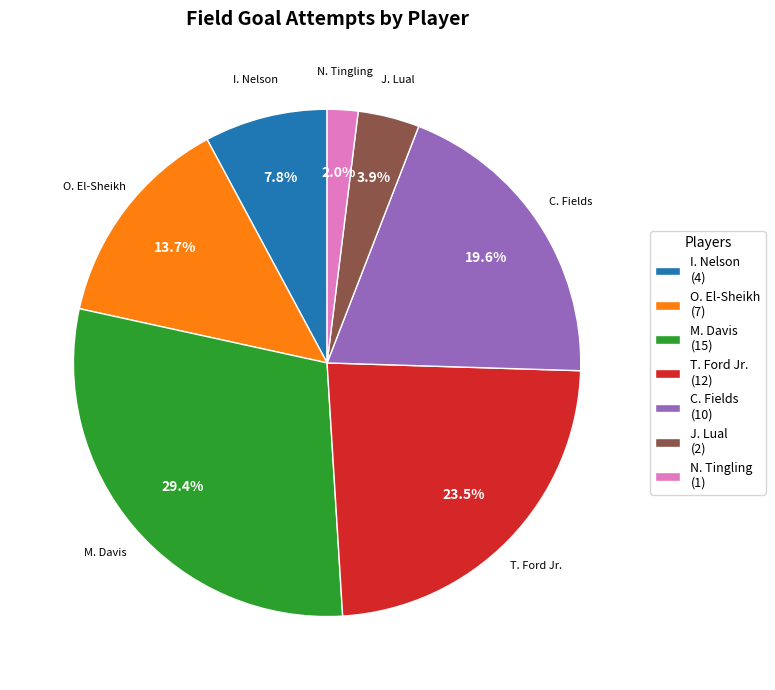

Is there a majority slice in this chart?

No